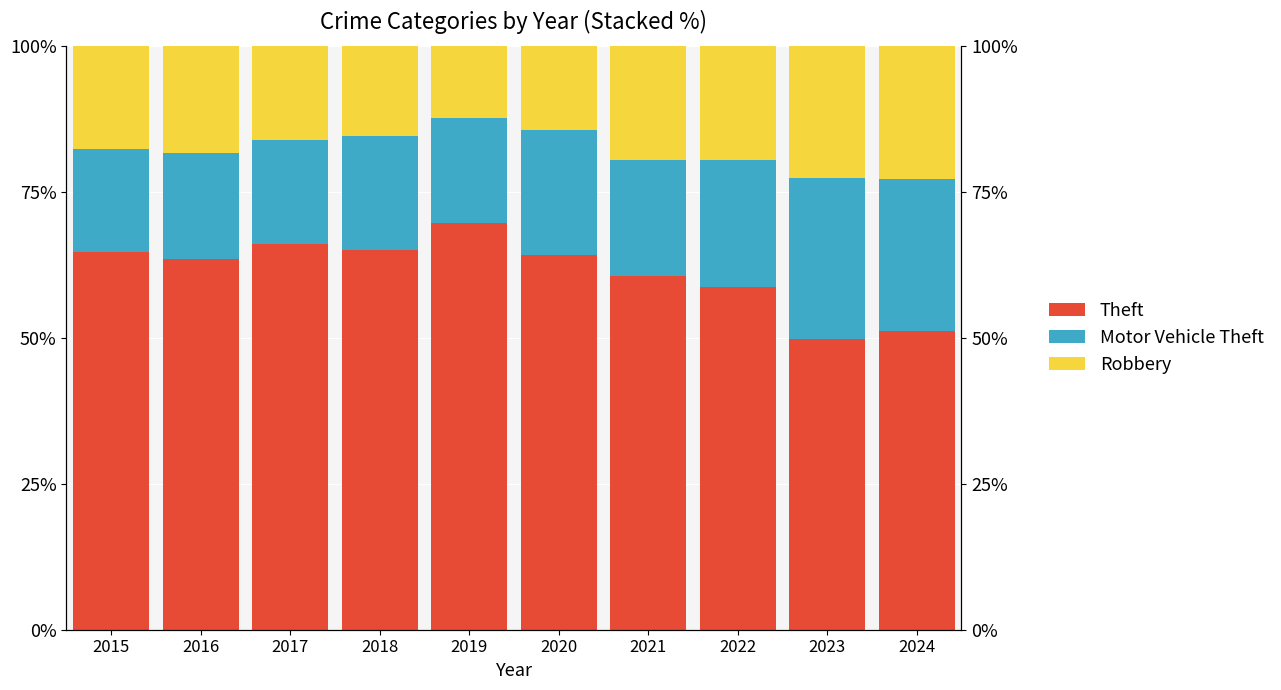

Which series has the largest range (max minus min)?

Theft